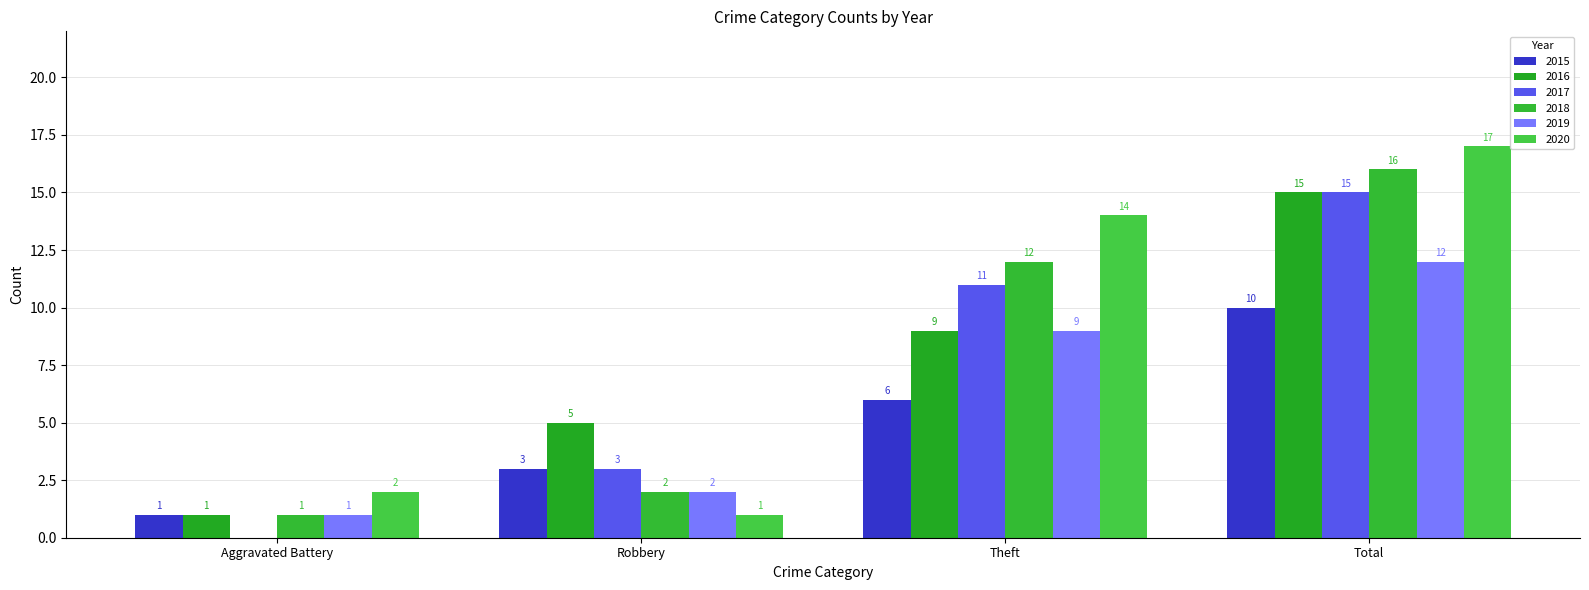

What position from the right is Theft?

2